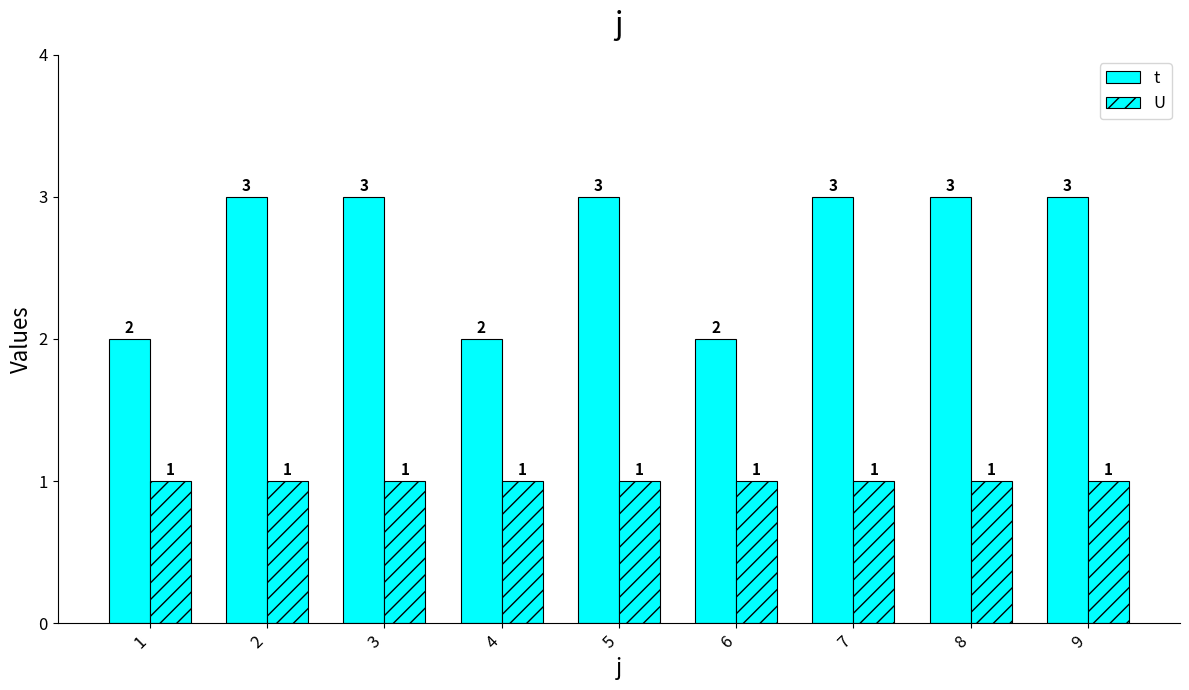

How many bars are there in each group?

2